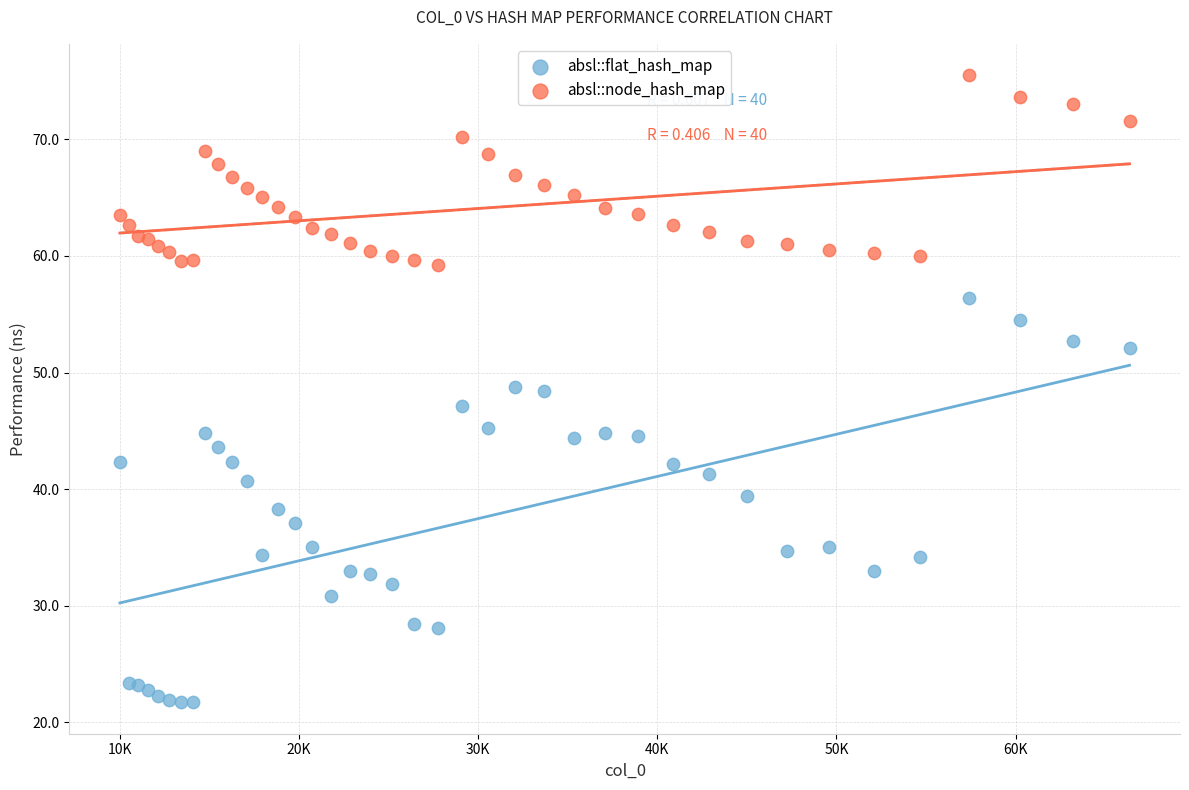

Which series contains the highest Y value?

absl::node_hash_map